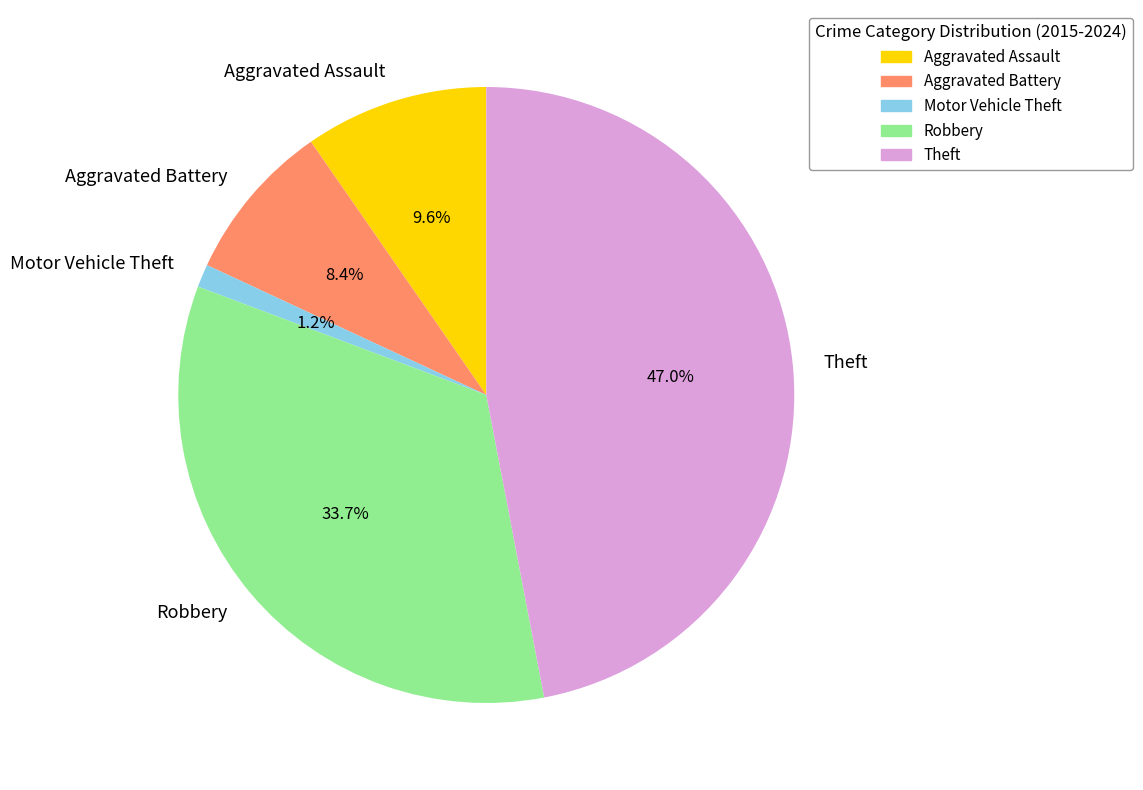

Is there a majority slice in this chart?

No